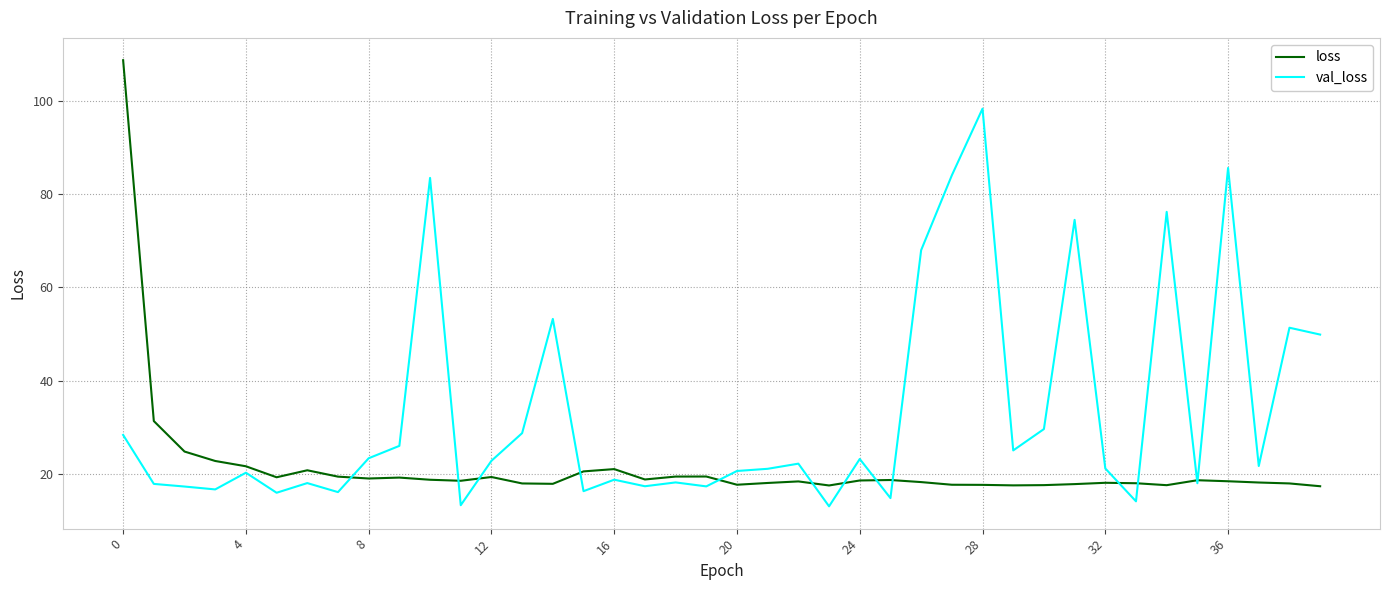

What is the maximum value for loss?

108.6